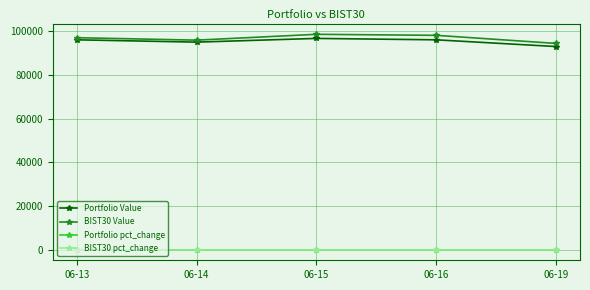

Where is Portfolio Value nearest to the value 94815?

06-14